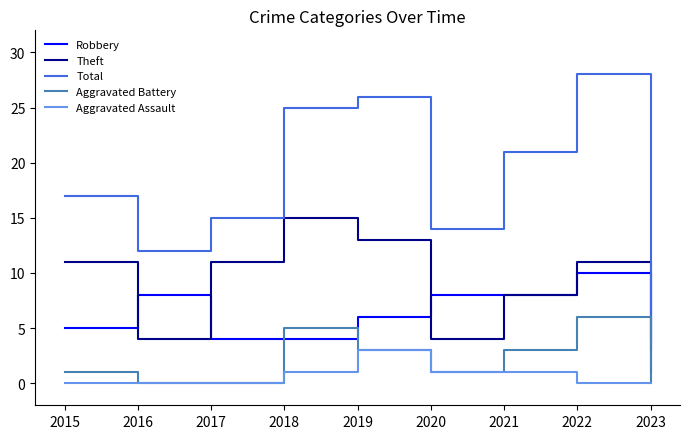

True or false: Aggravated Assault has a value of 0 at 2015.

True